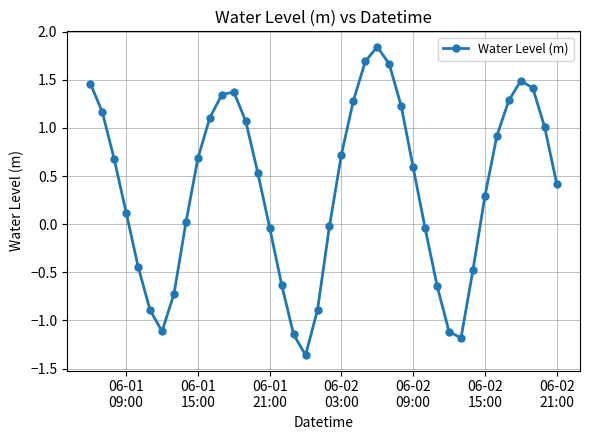

True or false: the data has more than 2 interior local peaks.

True